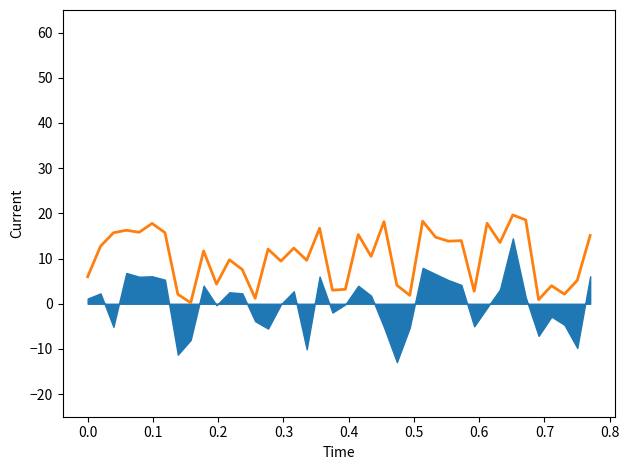

How many values are below 12?

20